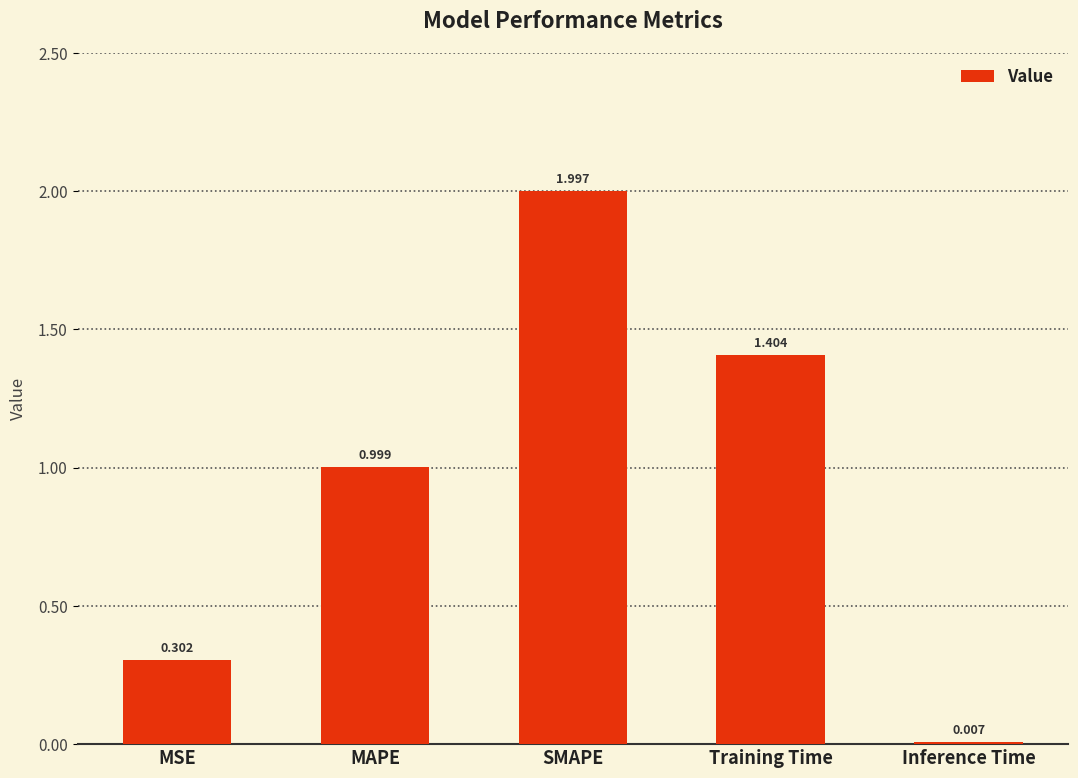

Which has a higher value, MSE or Training Time?

Training Time